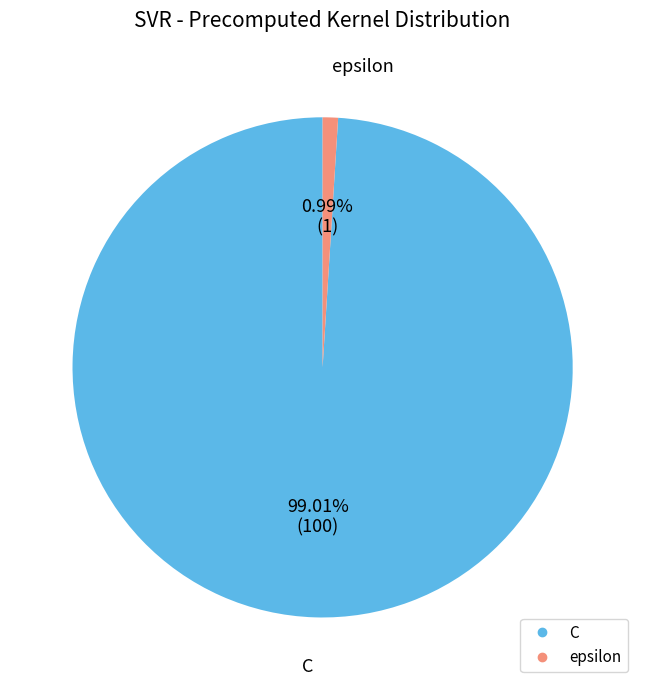

How many segments does this pie chart have?

2